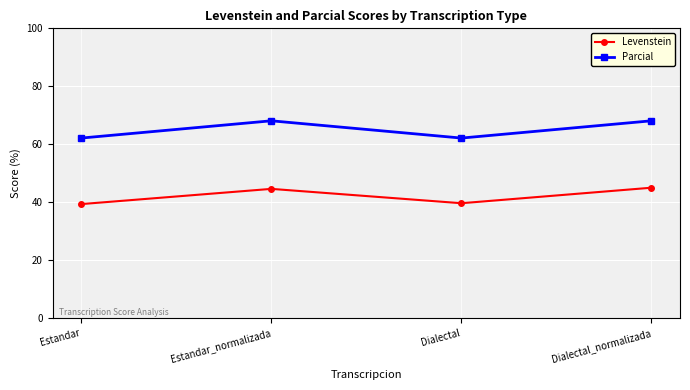

True or false: Parcial and Levenstein cross at least once.

False